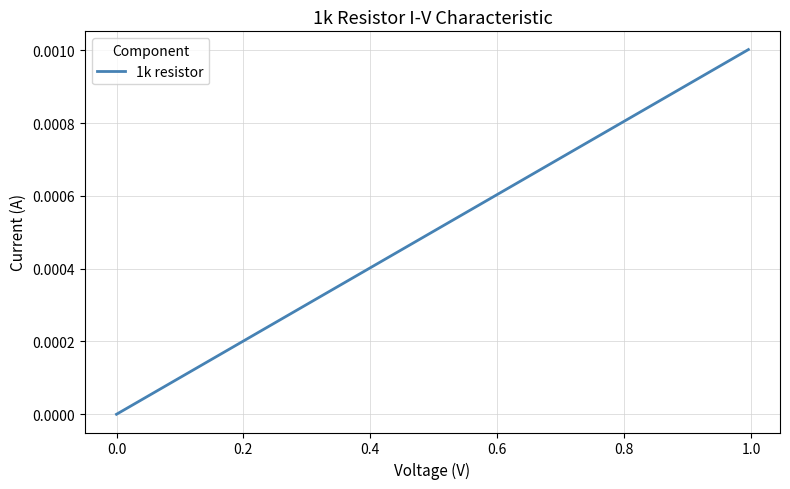

Does the chart have visible grid lines?

Yes